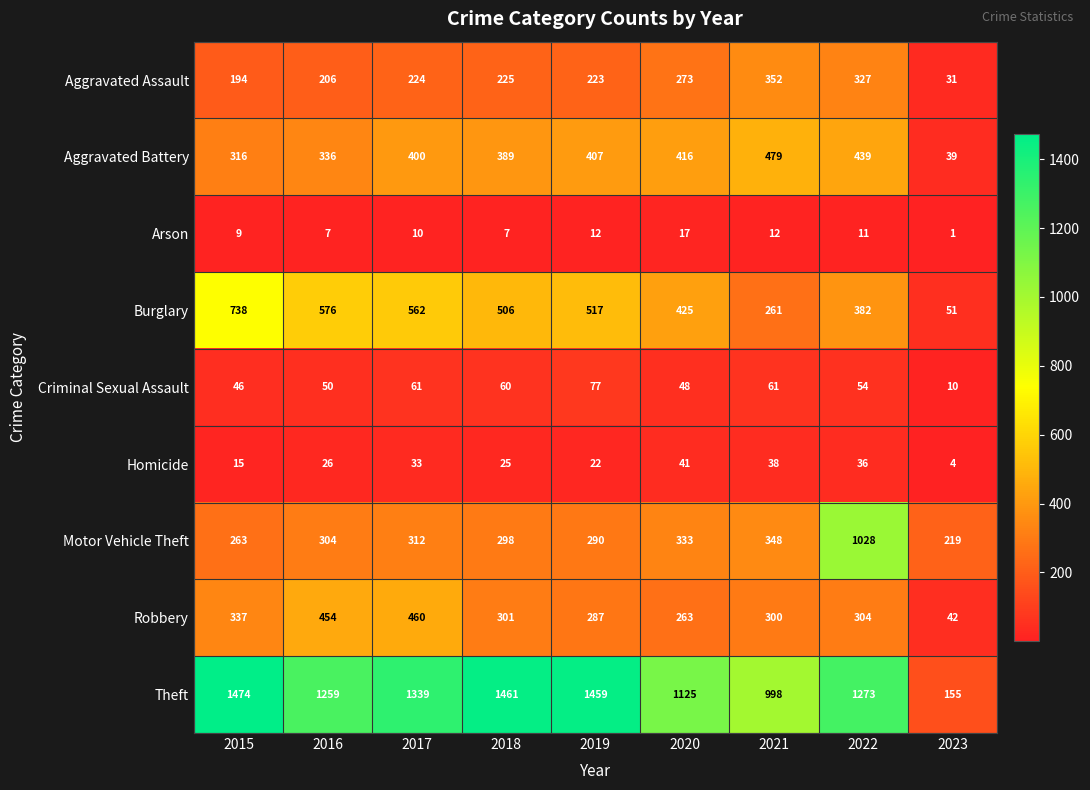

What is the sum of the Arson values at 2023 and 2020?

18